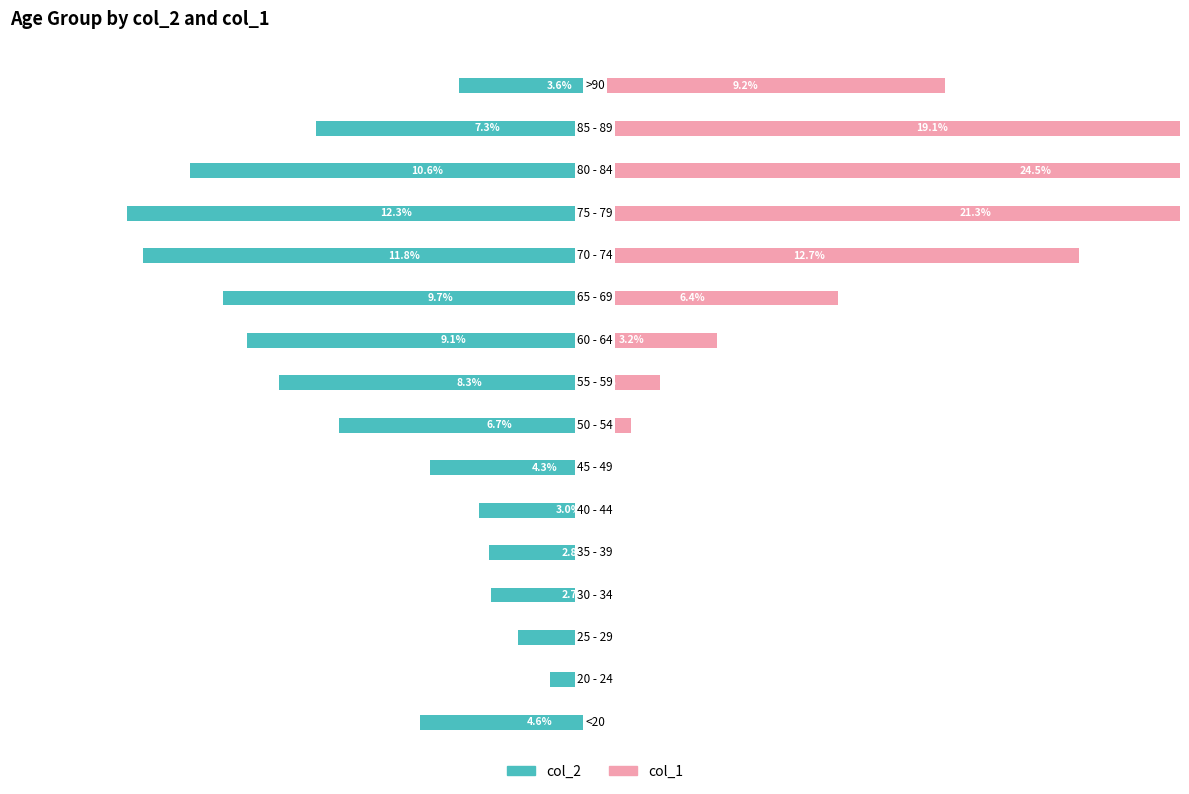

List the series in order of their overall mean, highest first.

col_1, col_2